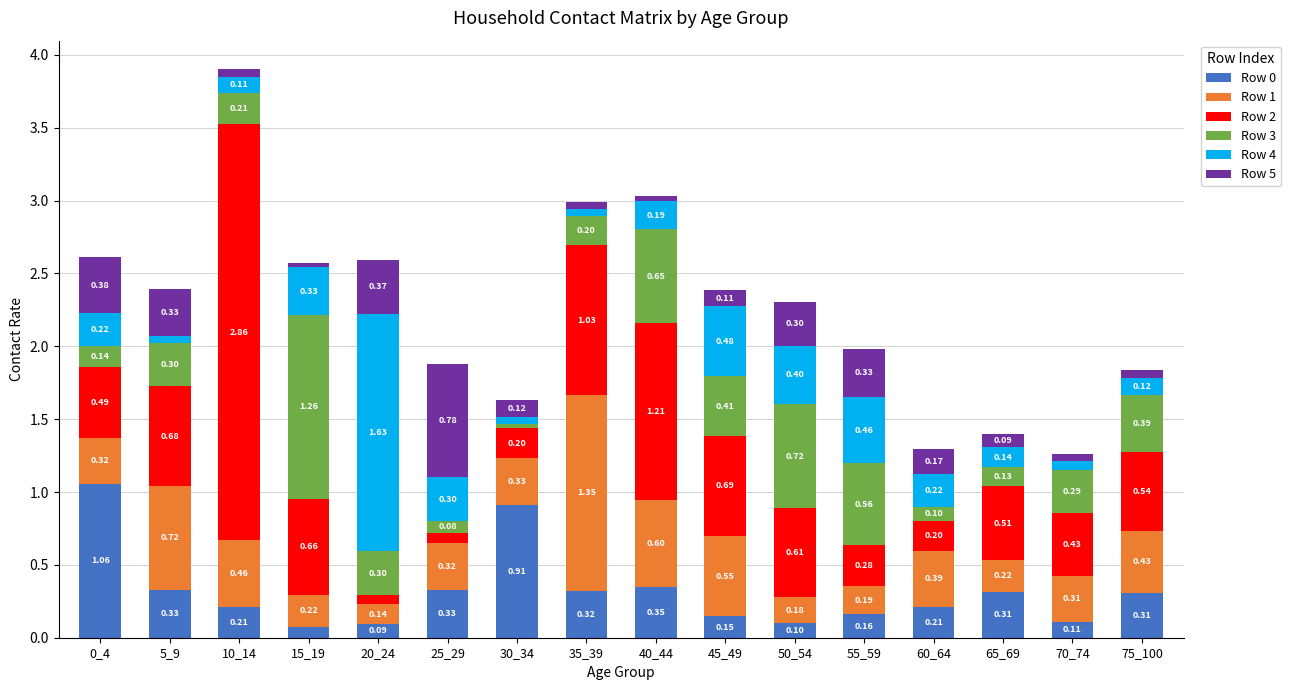

At which category is the sum across all series the highest?

10_14